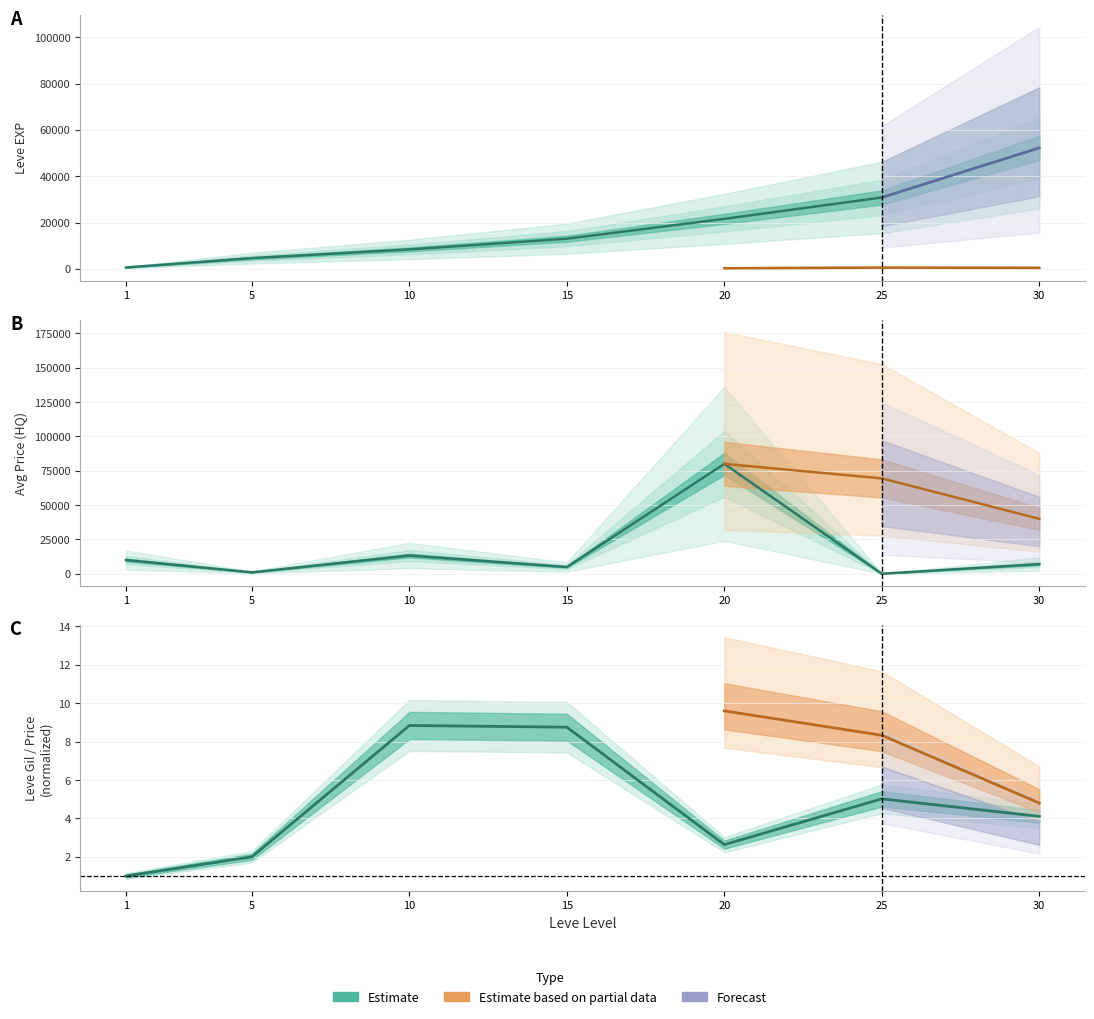

What is the maximum value for Leve Gil?

8.8